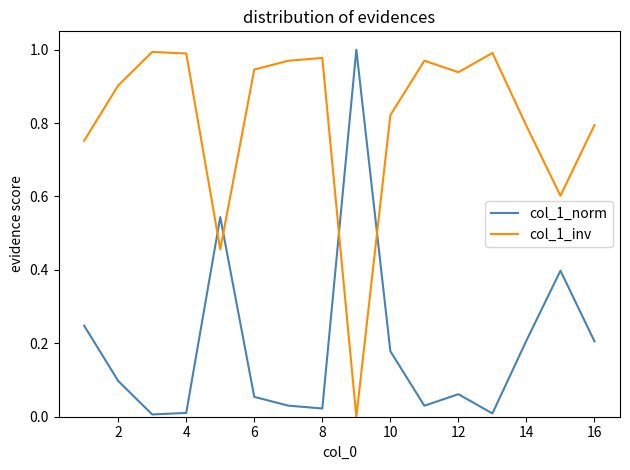

Count the number of data series in this chart.

2